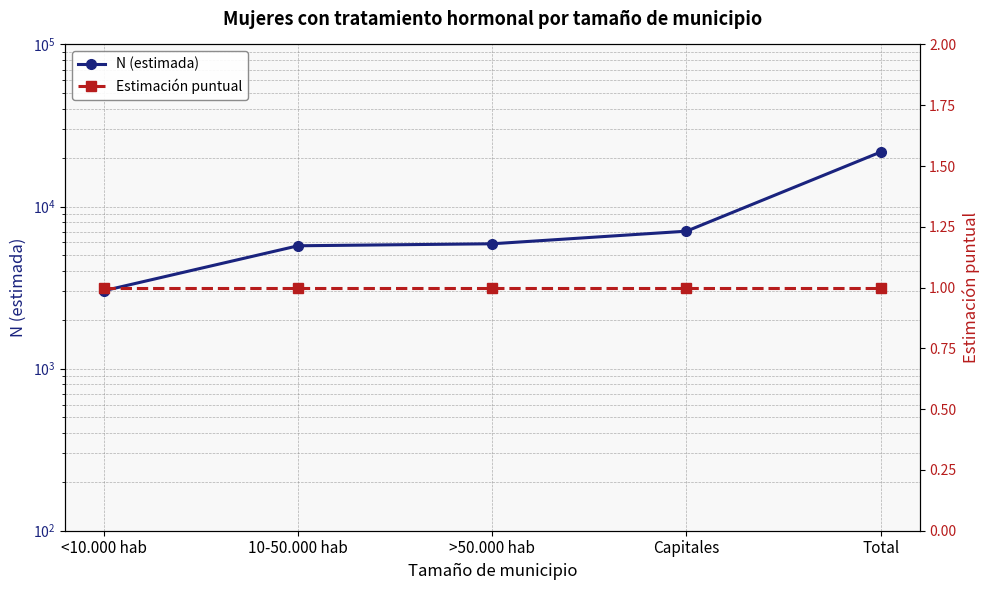

At which label does Estimación puntual reach its peak?

<10.000 hab